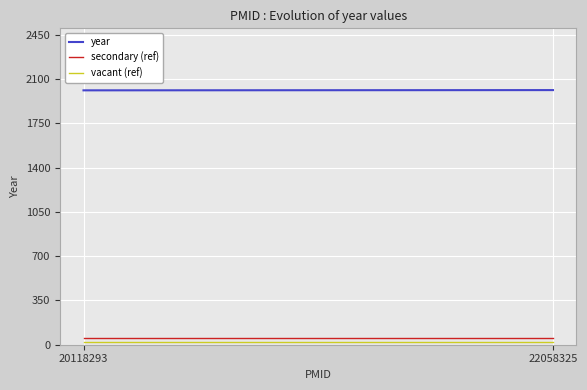

Which series has the widest spread of values?

year